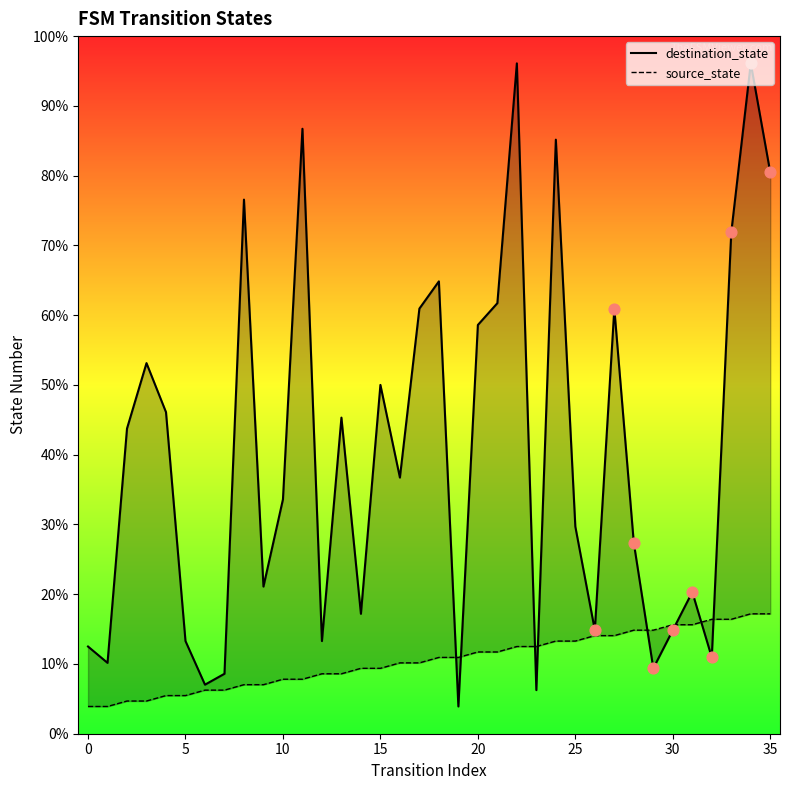

Which series contains the highest Y value?

destination_state